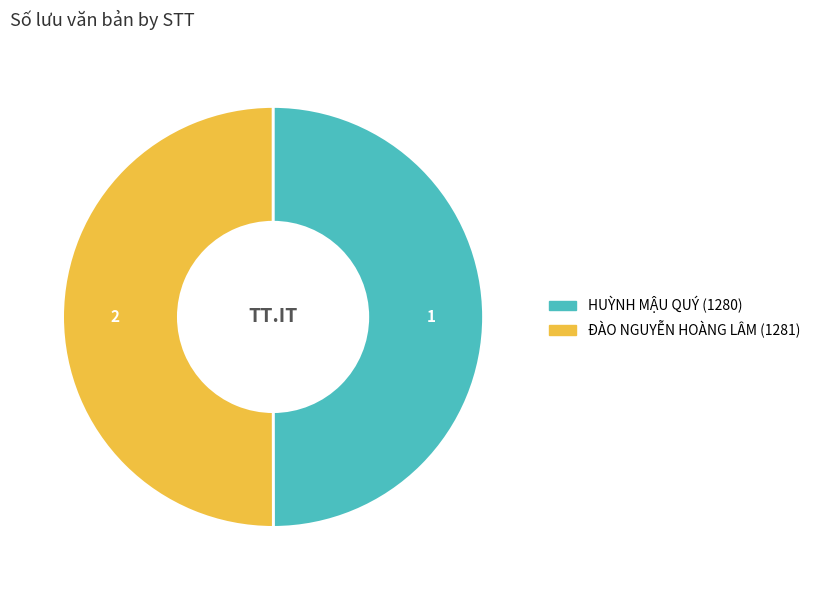

Count the number of slices in the pie.

2